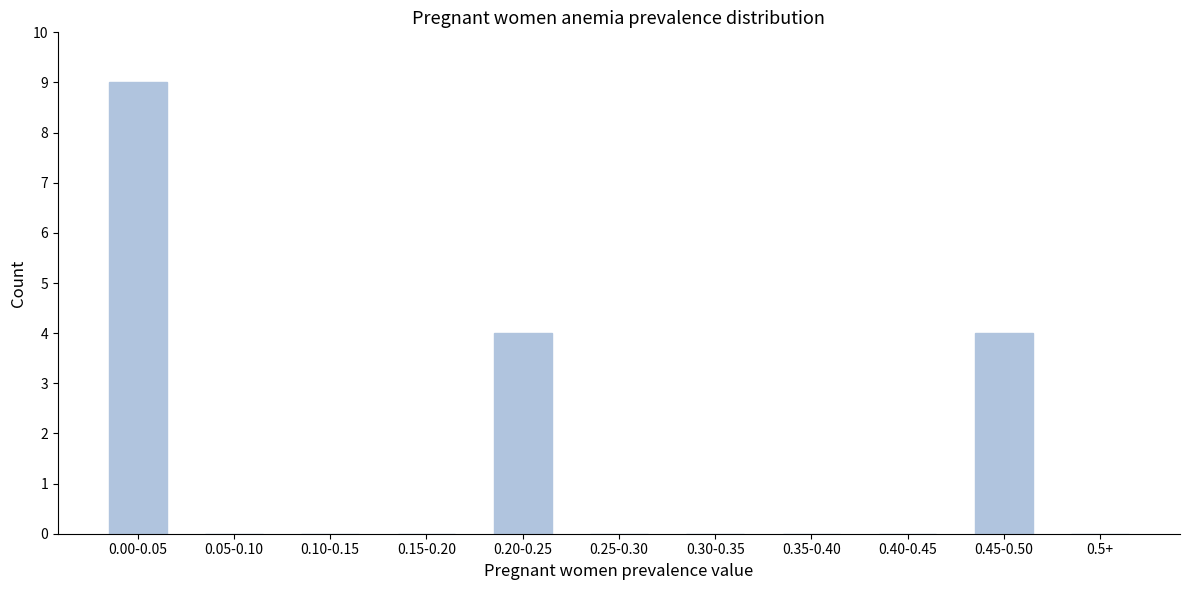

Reading right to left, transcribe all the data shown in this chart.

0.5+=0	0.45-0.50=4	0.40-0.45=0	0.35-0.40=0	0.30-0.35=0	0.25-0.30=0	0.20-0.25=4	0.15-0.20=0	0.10-0.15=0	0.05-0.10=0	0.00-0.05=9